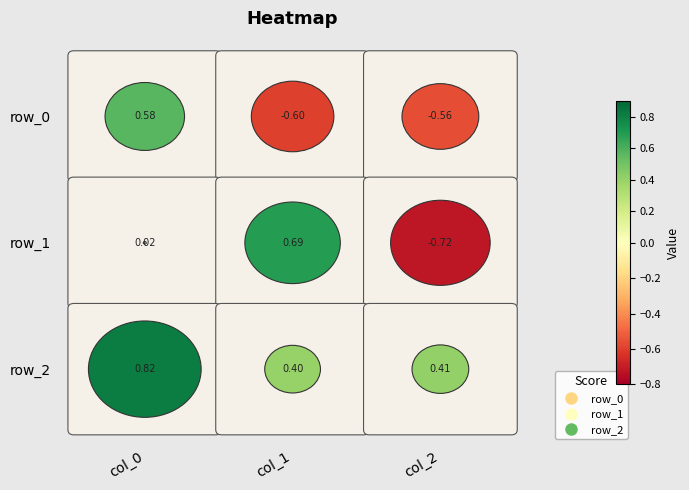

How many row_2 values are between 0 and 1?

3